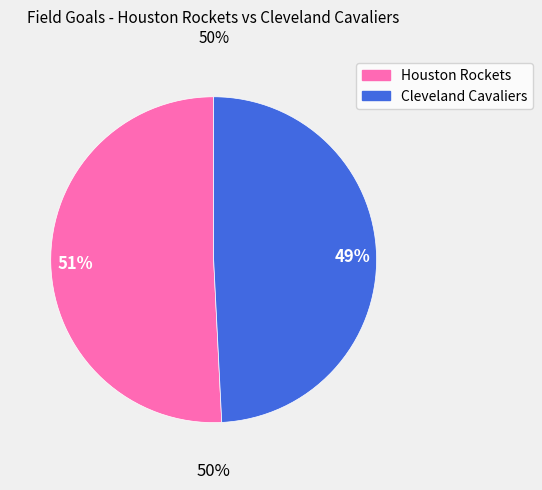

Count the number of slices in the pie.

2